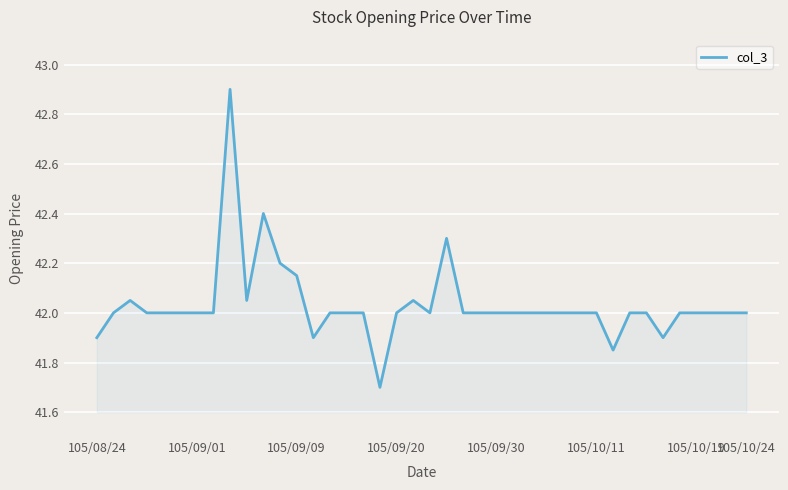

What is the maximum value shown in the chart?

42.9